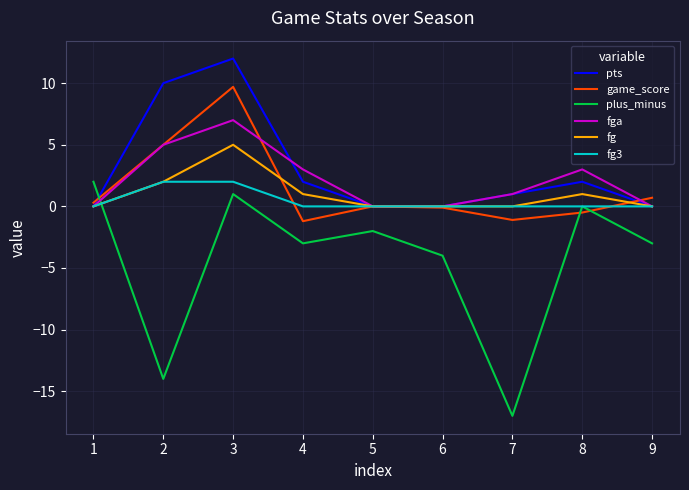

What is the difference between the fga values at 3 and 1?

7.0